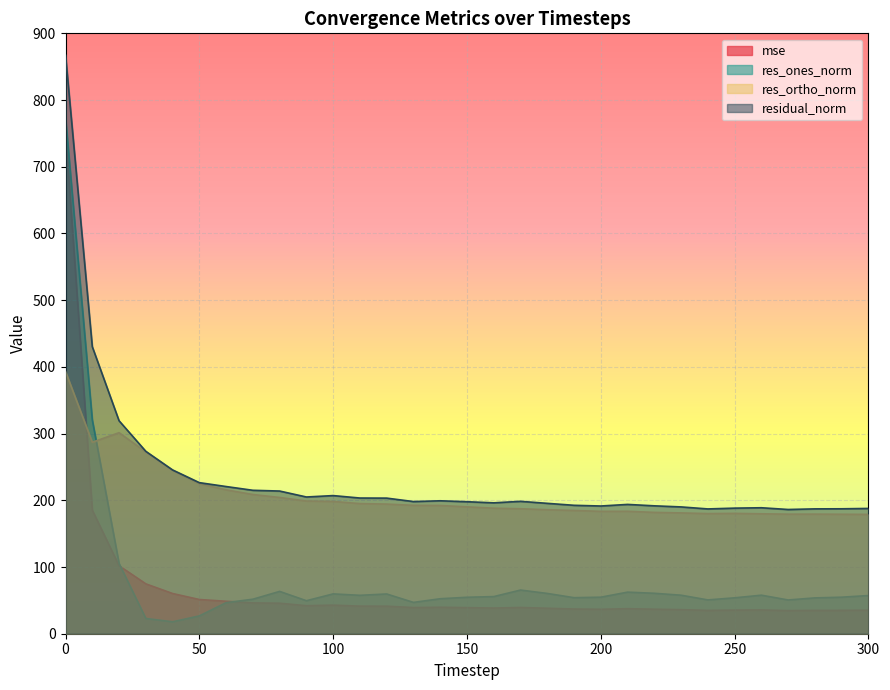

True or false: res_ones_norm and residual_norm cross at least once.

False